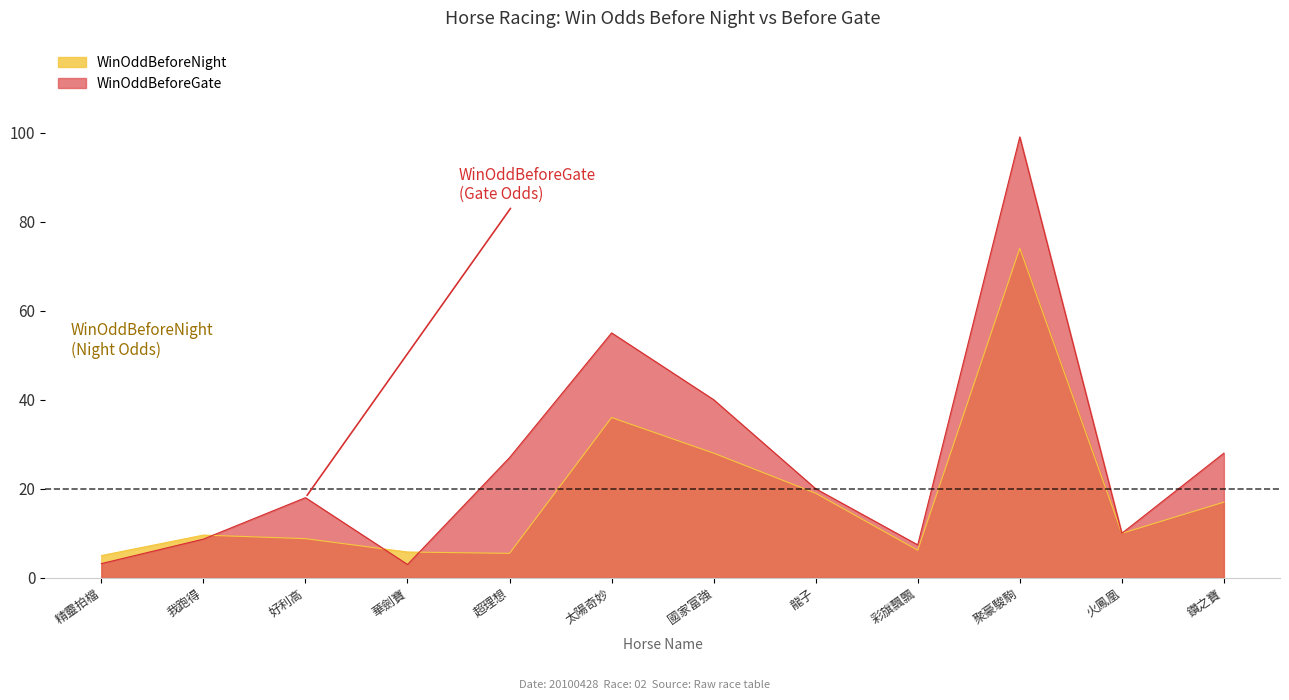

What position from the left is 華劍寶?

4